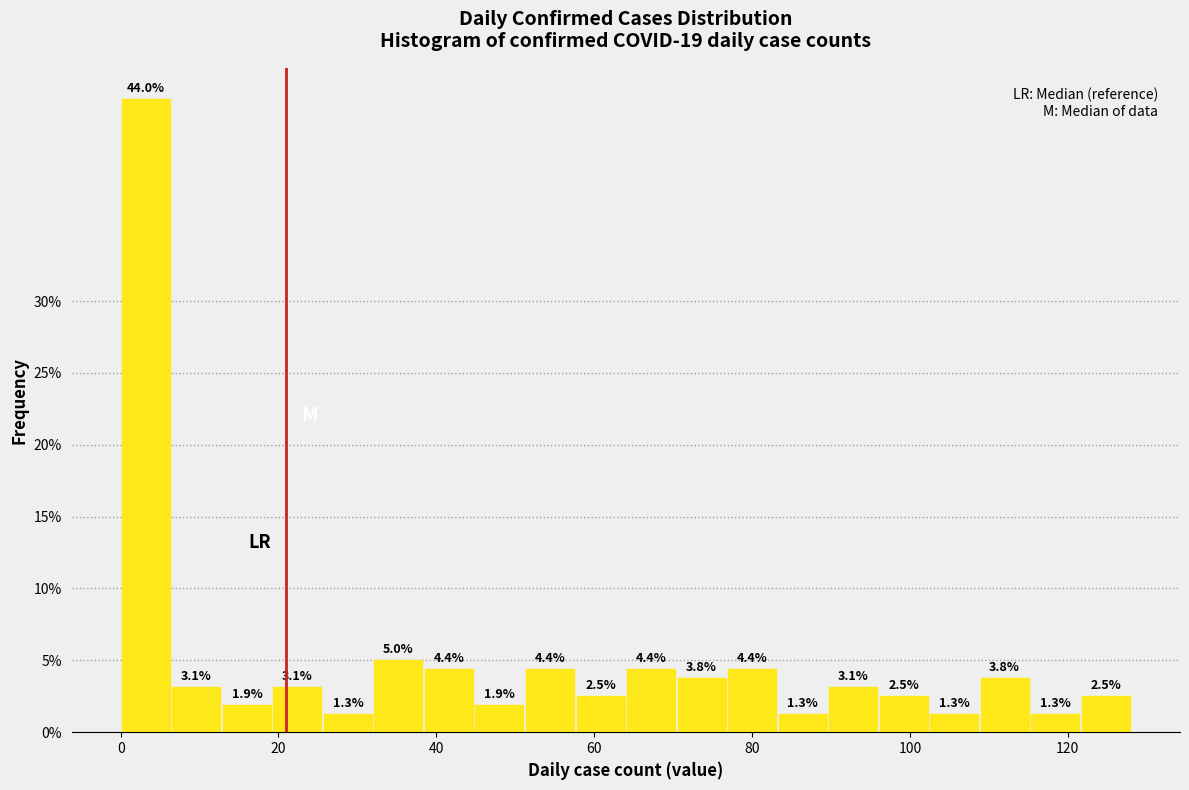

Around what value on the x-axis is the tallest bar? Give the approximate position of its centre, as read against the axis.

4